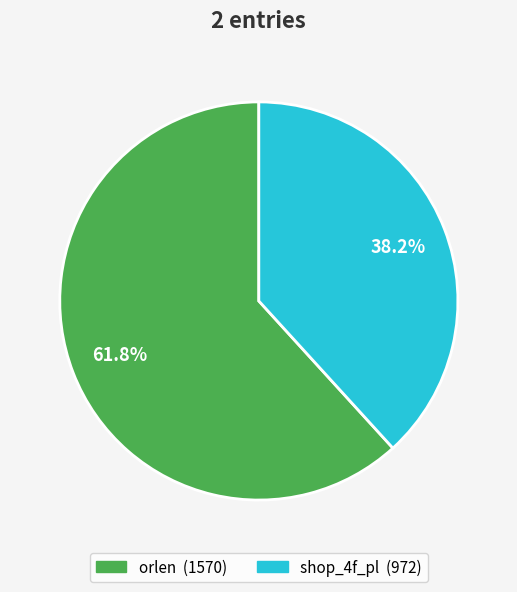

Which slice represents more than half of the pie?

orlen